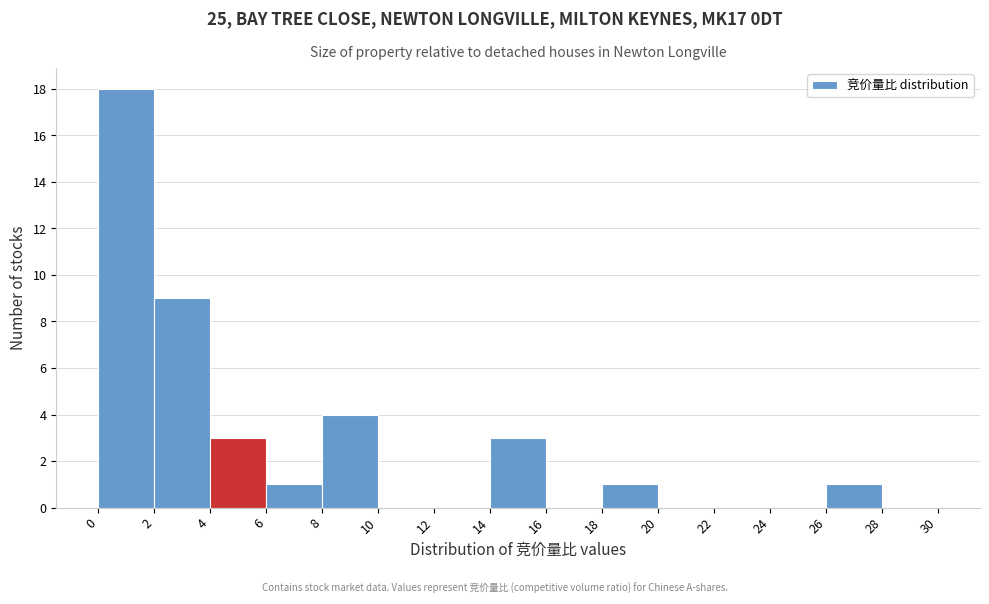

Over which range of the x-axis is the bar tallest?

0 to 2